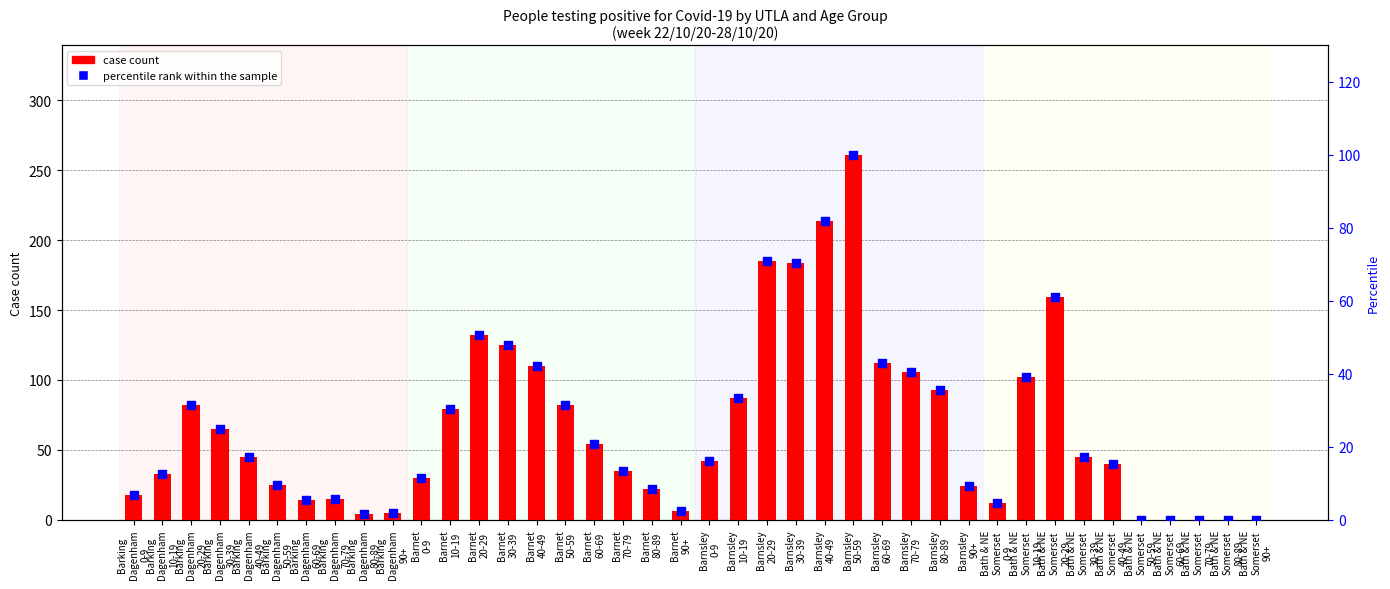

What are all the series names shown in the legend?

case count, percentile rank within the sample